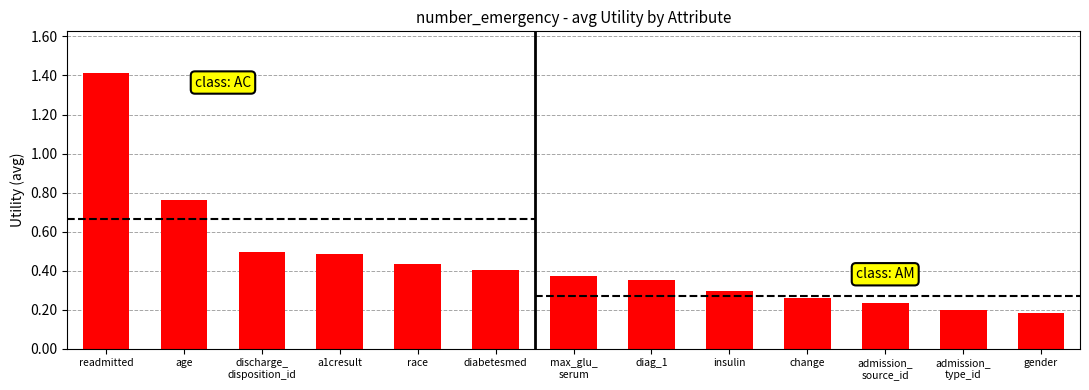

What is the maximum value shown in the chart?

1.4